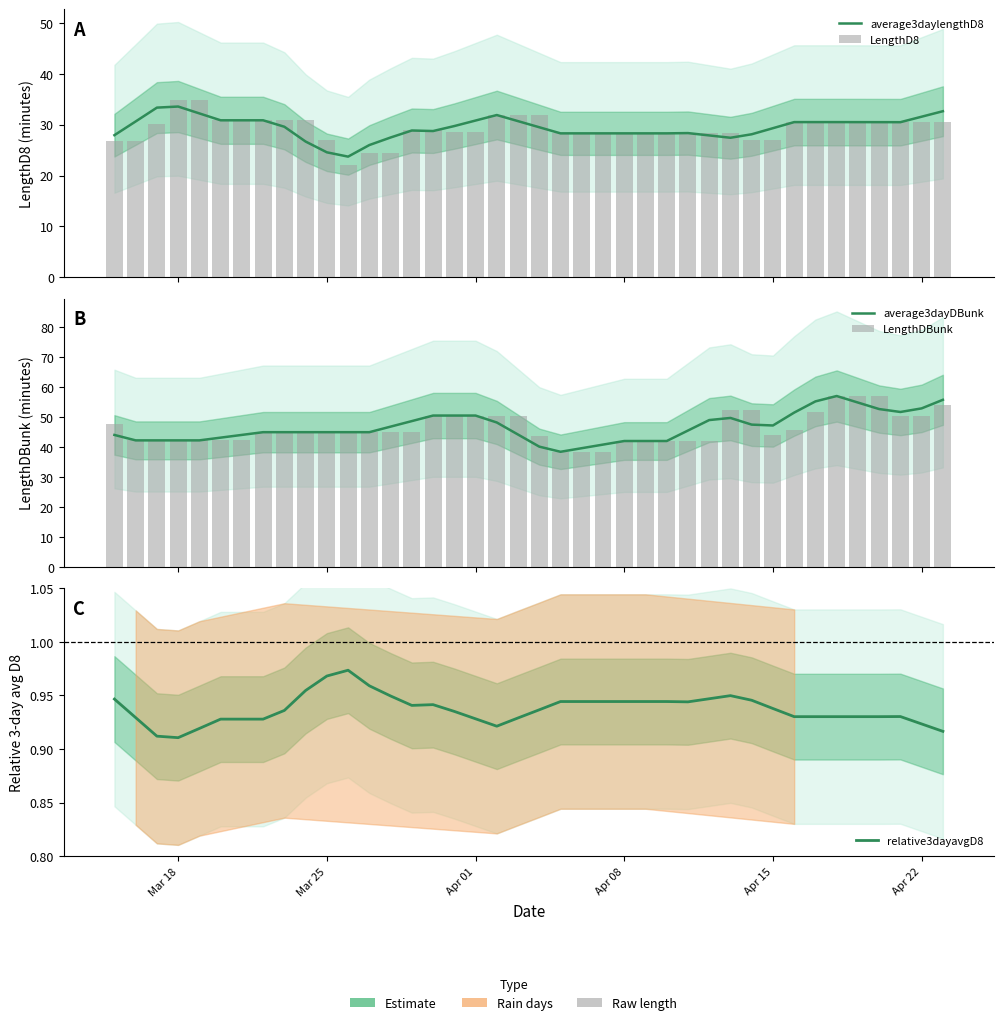

The average3dayDBunk series shows 74.3 at 37. True or false?

False